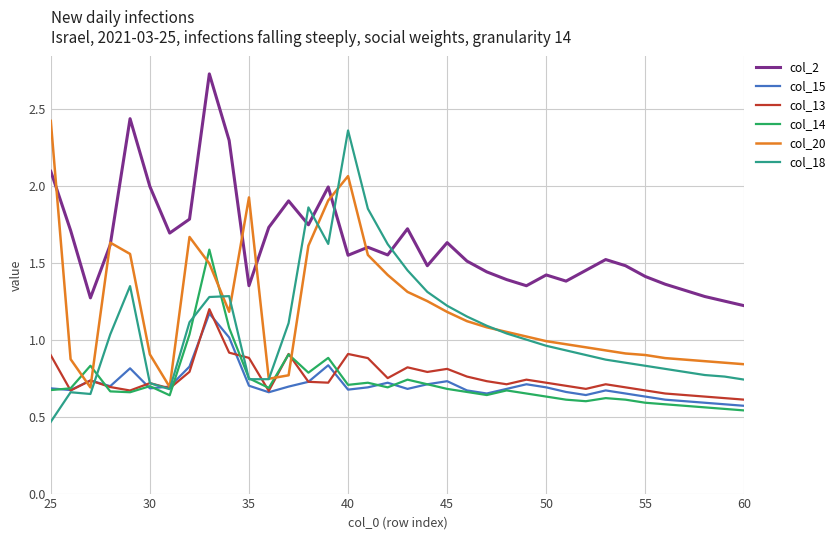

Which series has the largest total across all categories?

col_2